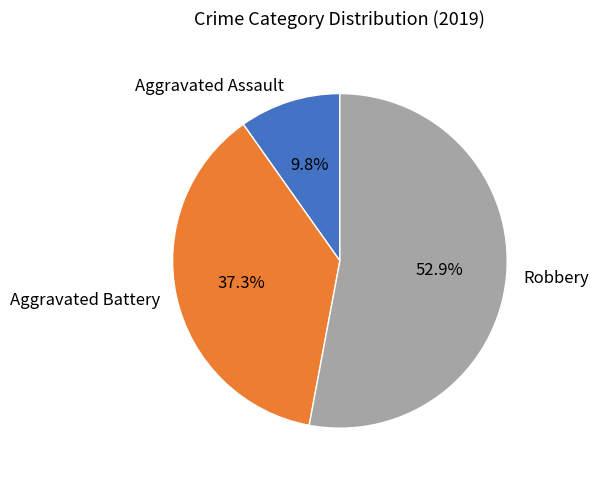

How many segments does this pie chart have?

3